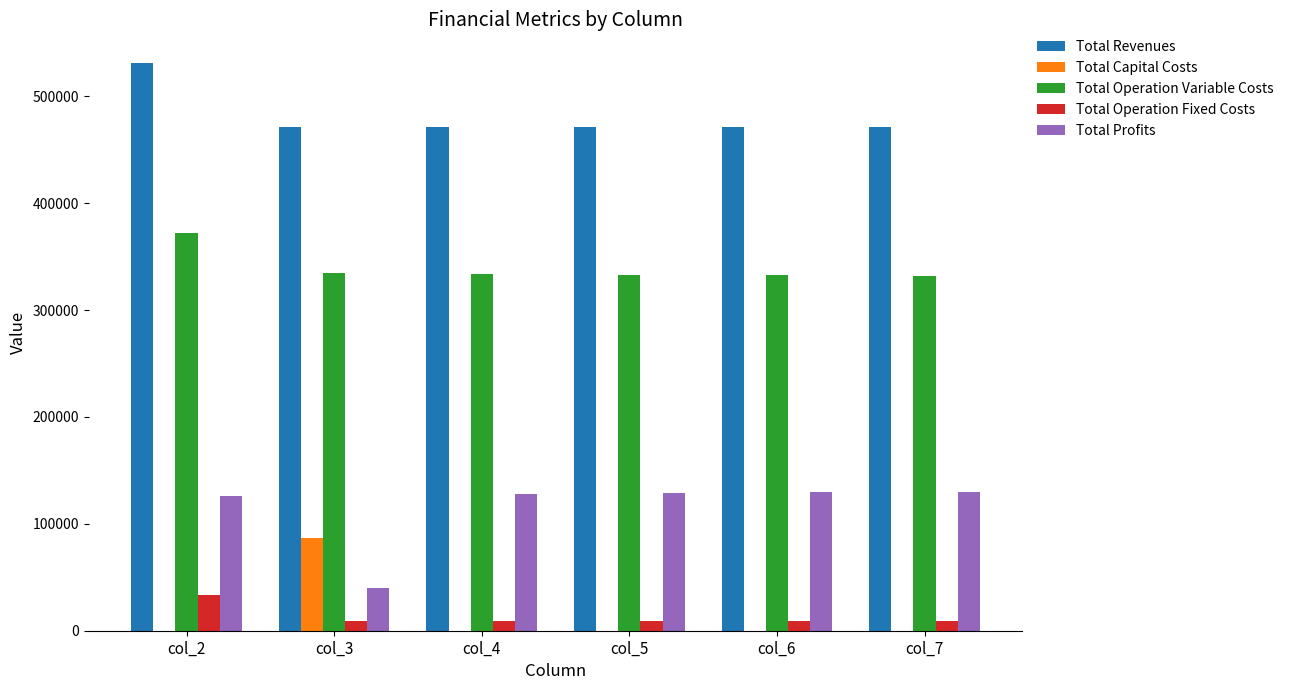

Is the value of Total Capital Costs at col_2 greater than the value of Total Revenues at col_5?

No